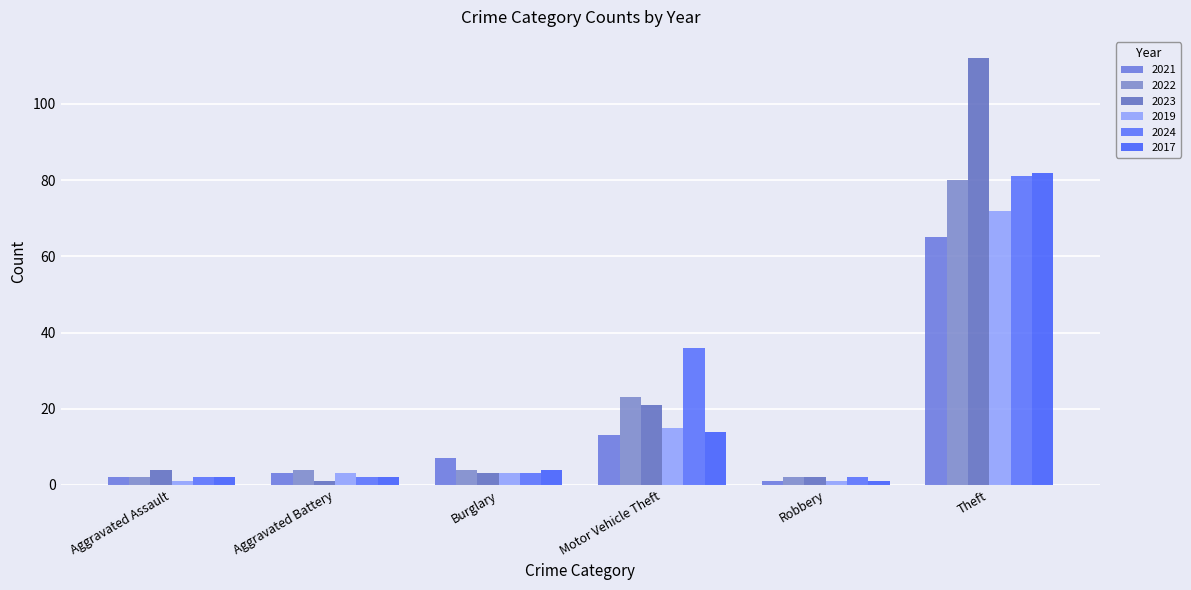

Reading left to right, transcribe all the data shown in this chart.

2021: Aggravated Assault=2	Aggravated Battery=3	Burglary=7	Motor Vehicle Theft=13	Robbery=1	Theft=65
2022: Aggravated Assault=2	Aggravated Battery=4	Burglary=4	Motor Vehicle Theft=23	Robbery=2	Theft=80
2023: Aggravated Assault=4	Aggravated Battery=1	Burglary=3	Motor Vehicle Theft=21	Robbery=2	Theft=112
2019: Aggravated Assault=1	Aggravated Battery=3	Burglary=3	Motor Vehicle Theft=15	Robbery=1	Theft=72
2024: Aggravated Assault=2	Aggravated Battery=2	Burglary=3	Motor Vehicle Theft=36	Robbery=2	Theft=81
2017: Aggravated Assault=2	Aggravated Battery=2	Burglary=4	Motor Vehicle Theft=14	Robbery=1	Theft=82